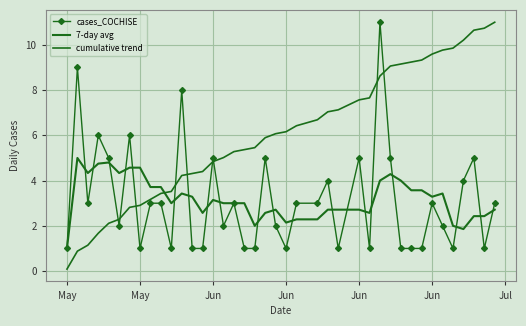

How many values in the cumulative trend series exceed 6?

20